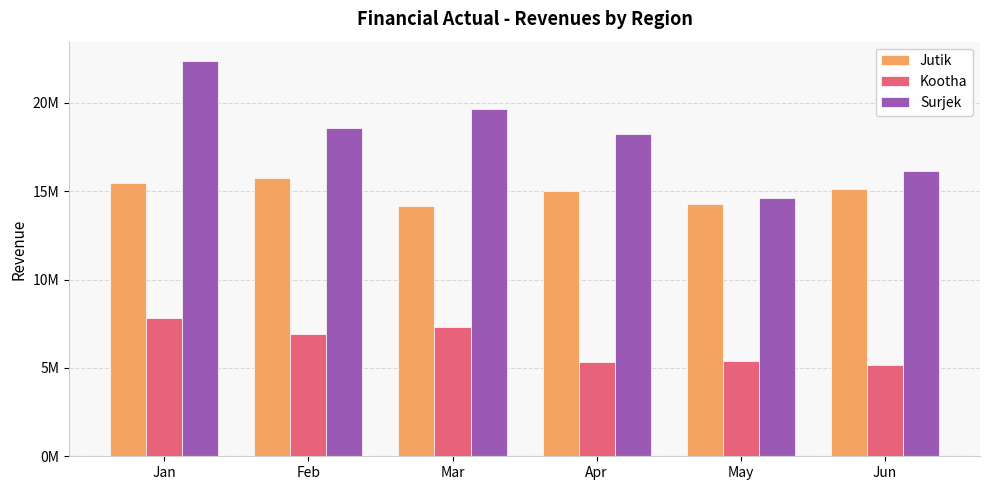

Which series has the widest spread of values?

Surjek